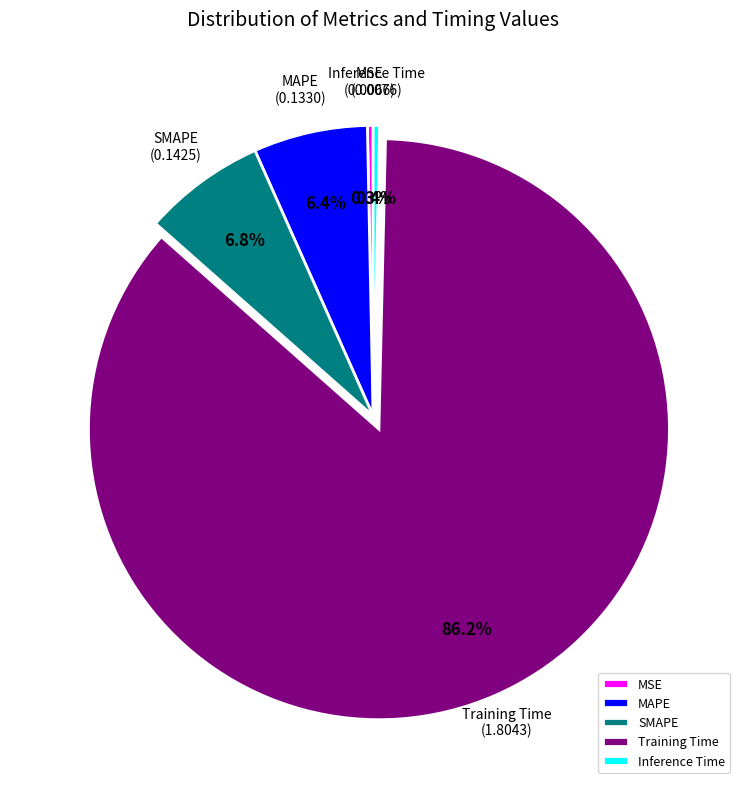

Which slice is the largest?

Training Time